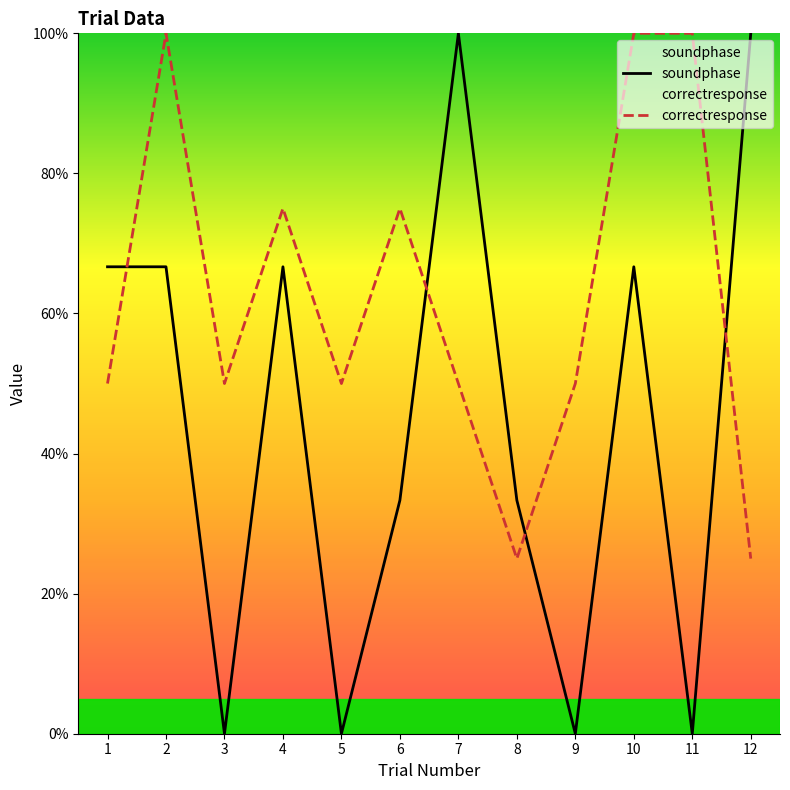

Which series has the largest total across all categories?

correctresponse